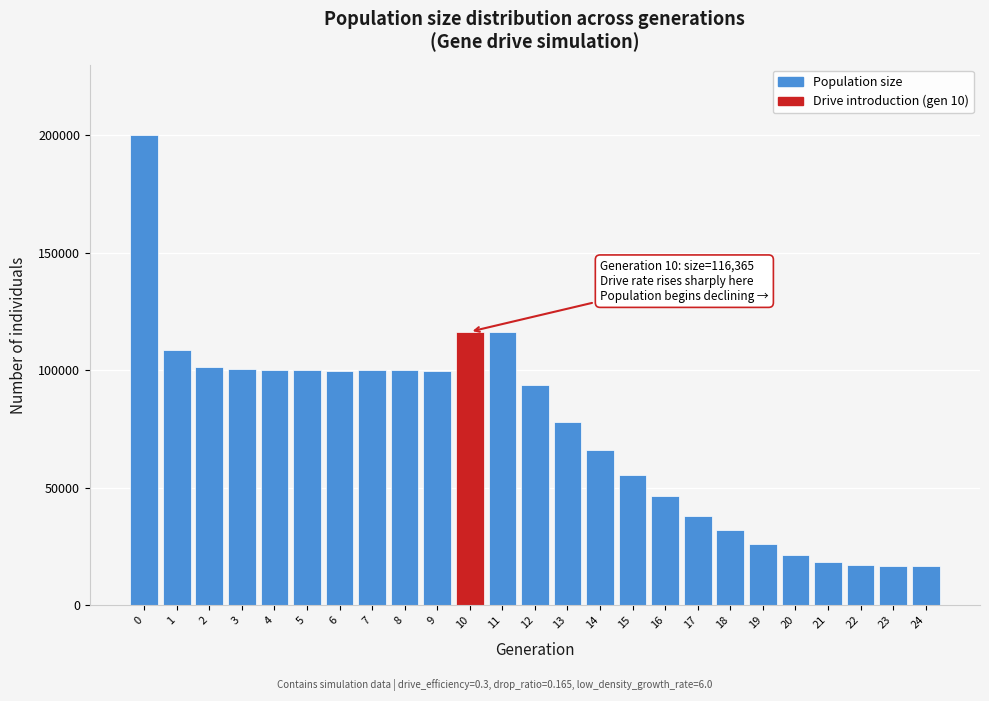

Is it true that the value at 5 is 99875?

True